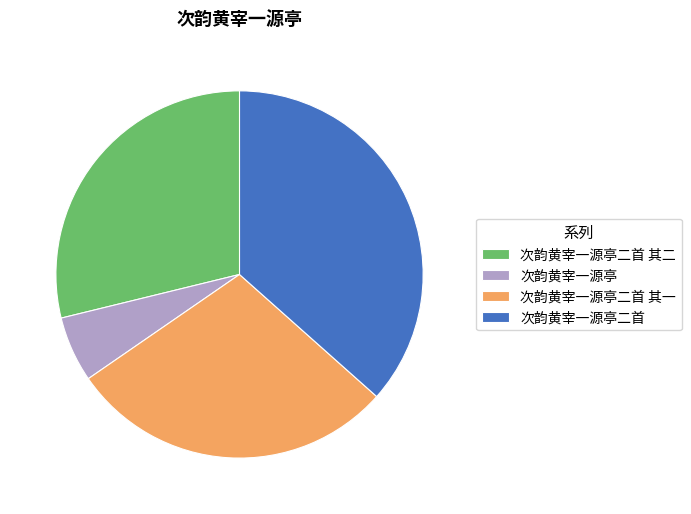

Does 次韵黄宰一源亭 represent more than half of the total?

No